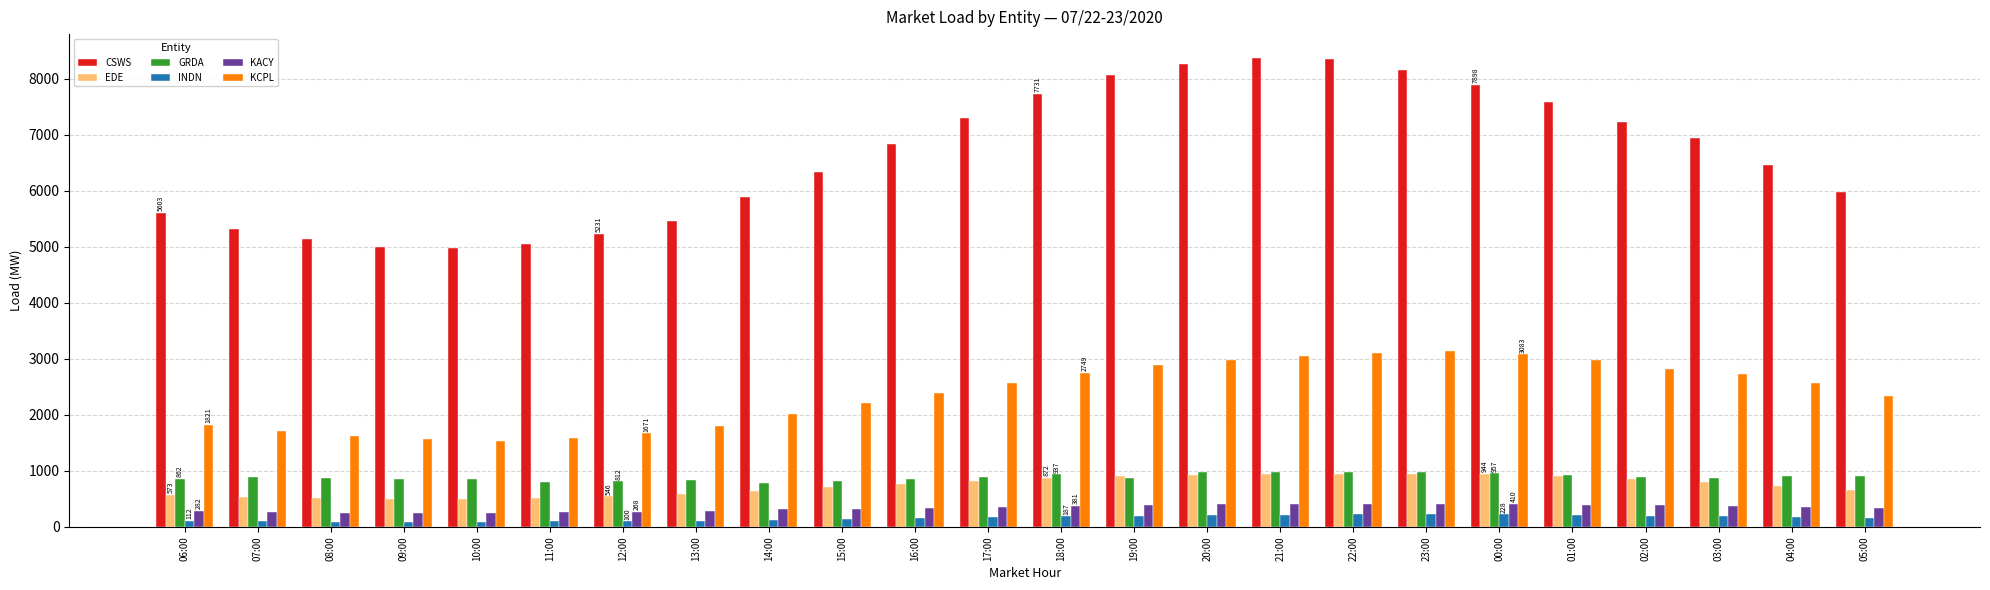

What is the sum of the CSWS values at 20:00 and 10:00?

13239.7